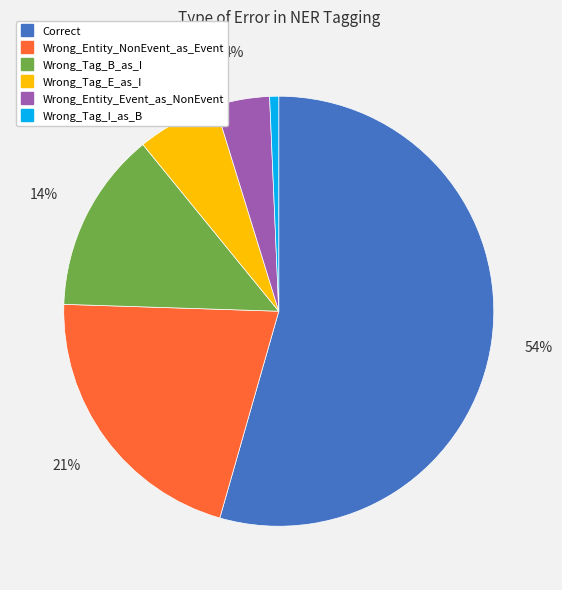

To the nearest percent, what is the average slice percentage?

17%